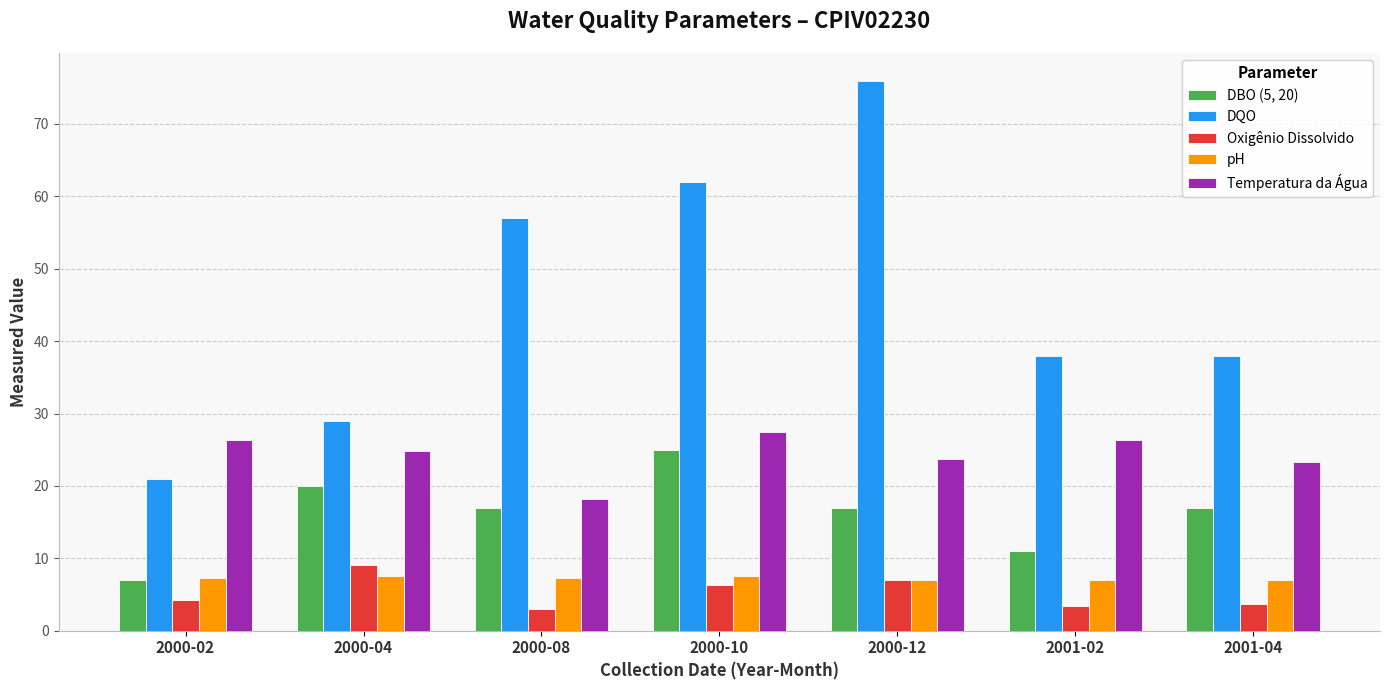

What is the greatest value displayed?

76.0